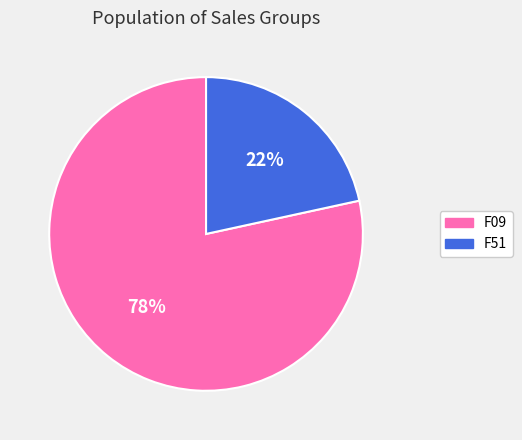

Do F51 and F09 together represent more than half of the pie?

Yes